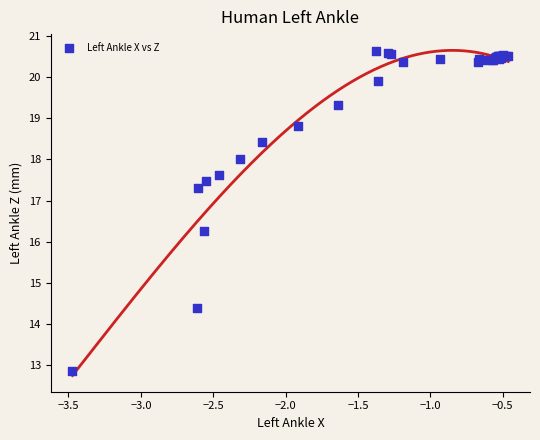

What Y value in the scatter plot is closest to 16?

16.3